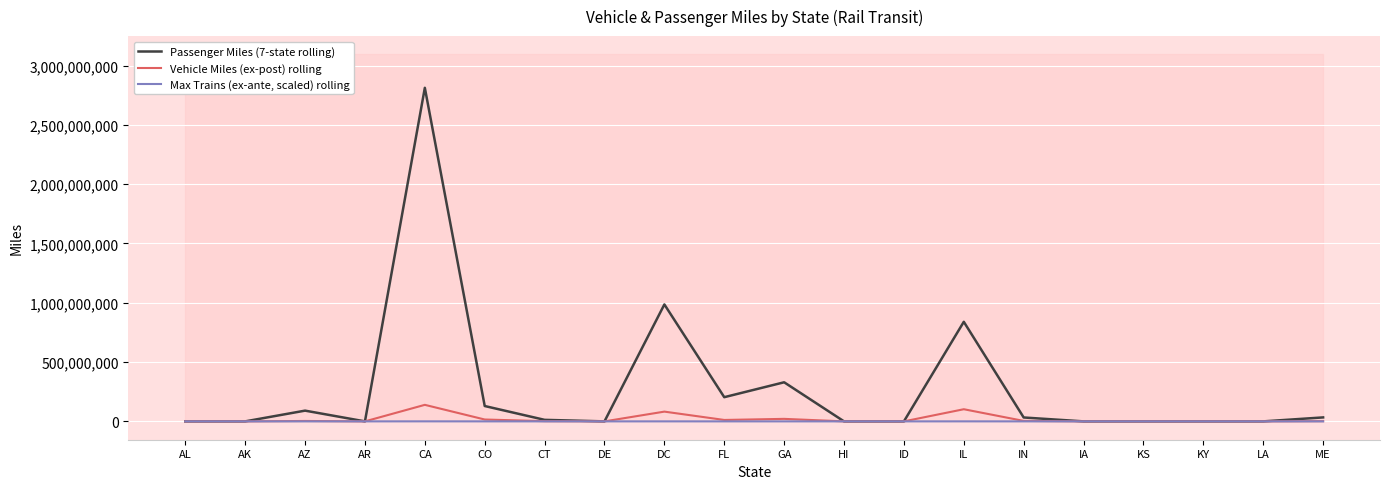

What is the difference between the maximum and minimum values in the Passenger Miles (7-state rolling) series?

2812423160.0